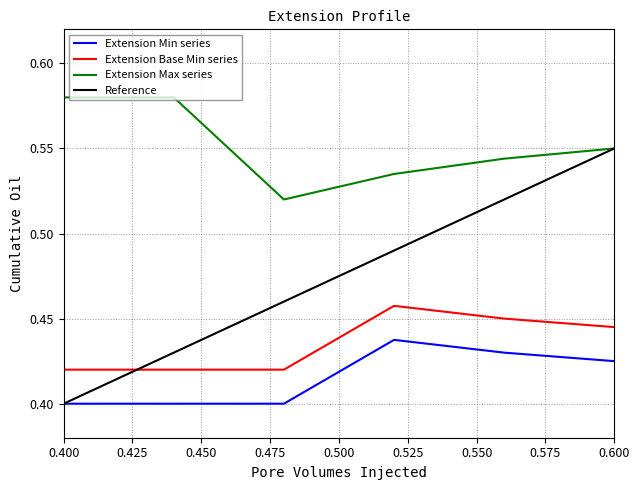

Which series has the largest range (max minus min)?

Reference